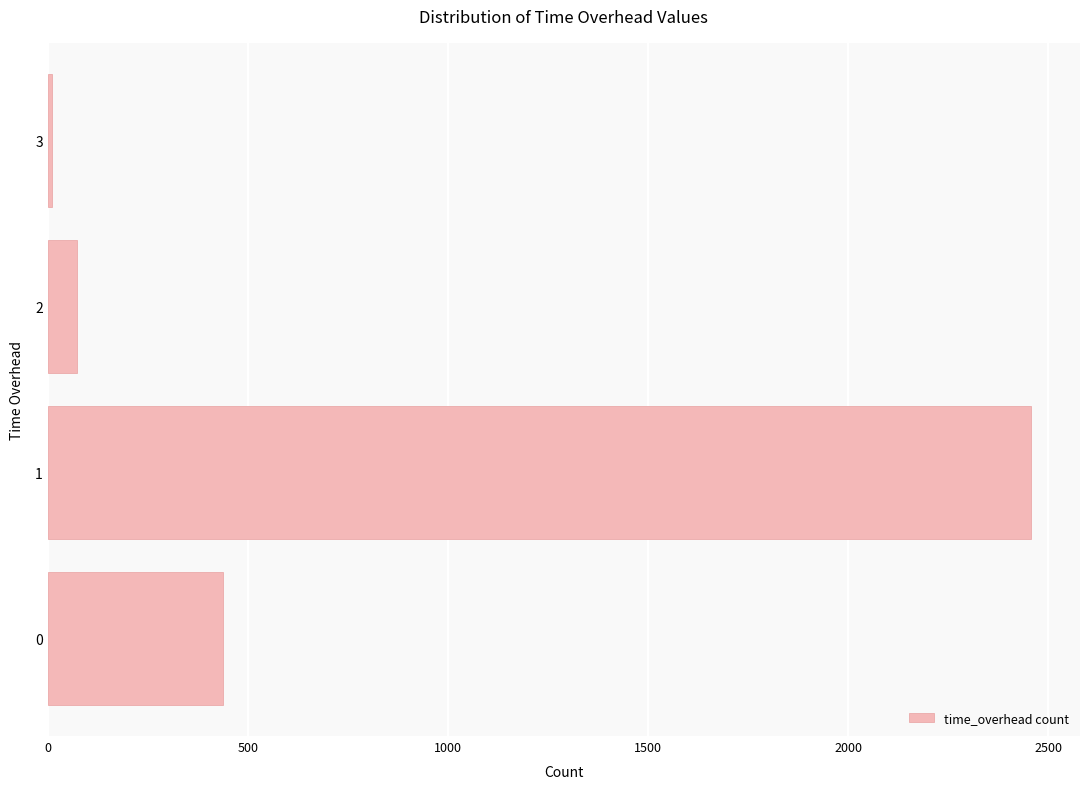

What value does the data have at 0, to the nearest 100?

400